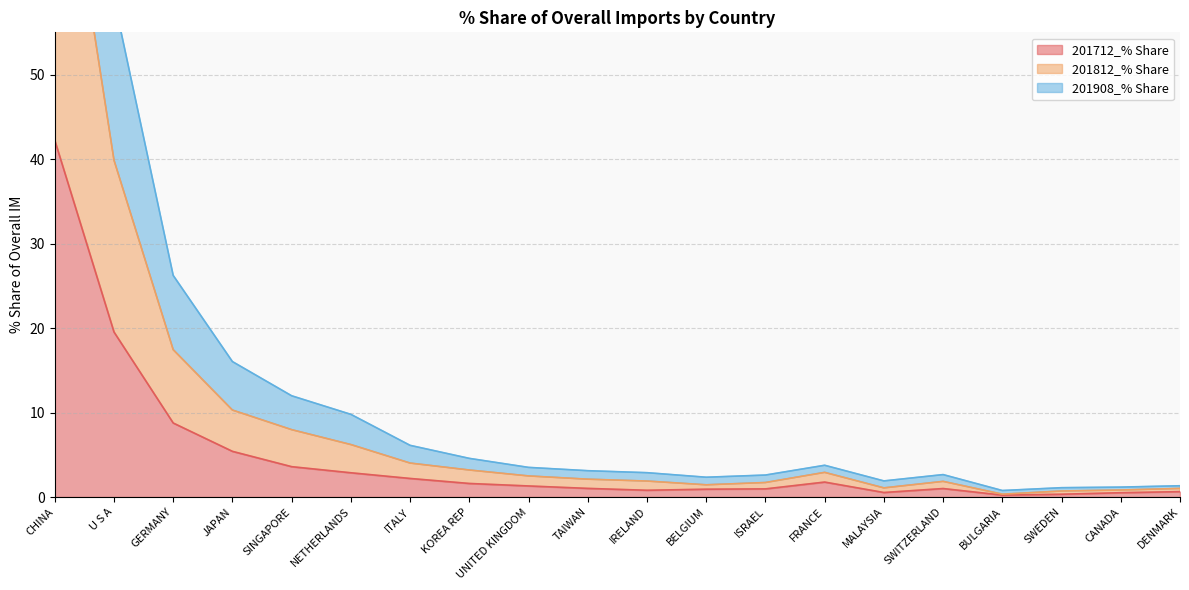

True or false: 201812_% Share and 201908_% Share cross at least once.

False